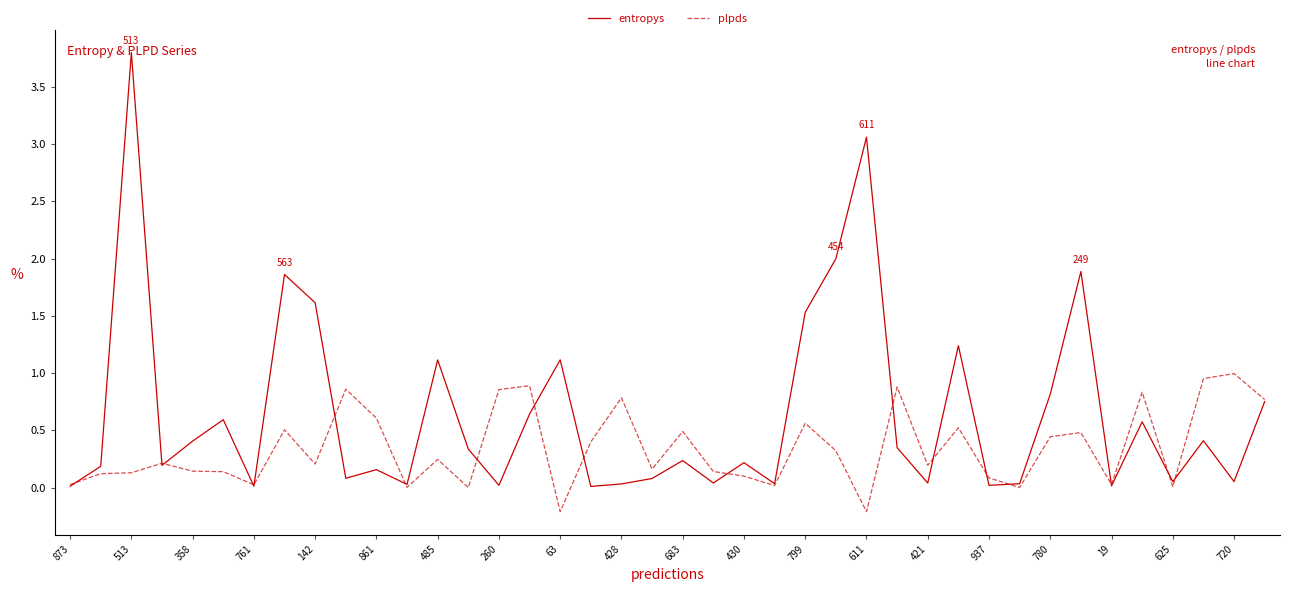

Which series has the largest total across all categories?

entropys